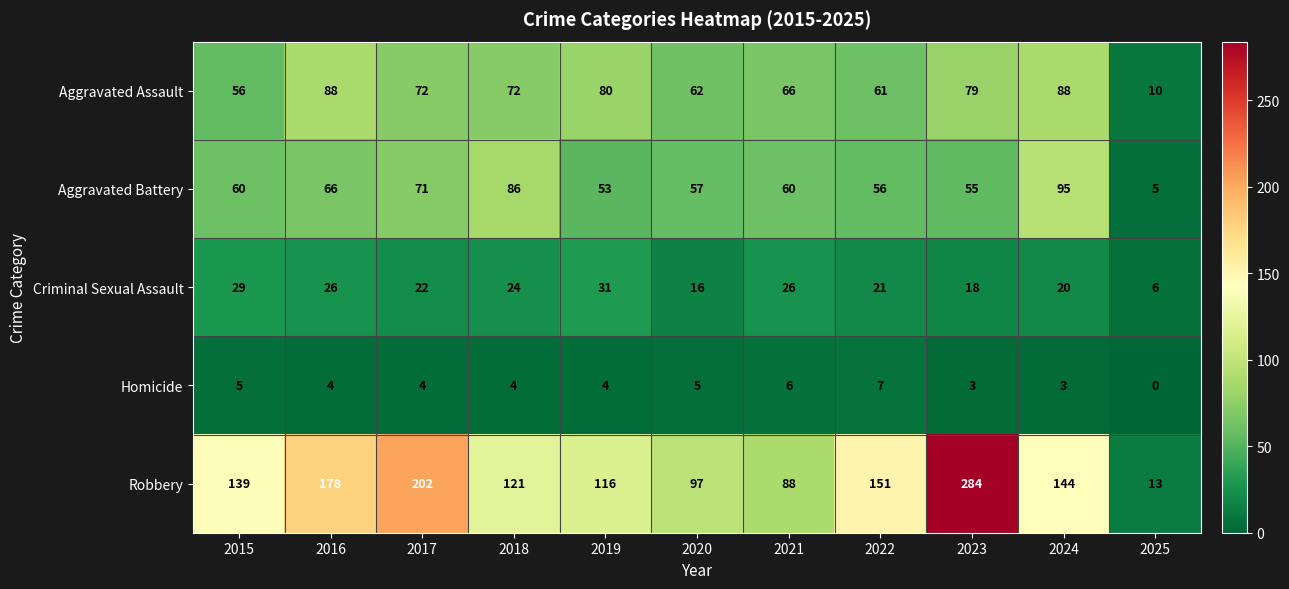

What is the sum of the Criminal Sexual Assault values at 2015 and 2022?

50